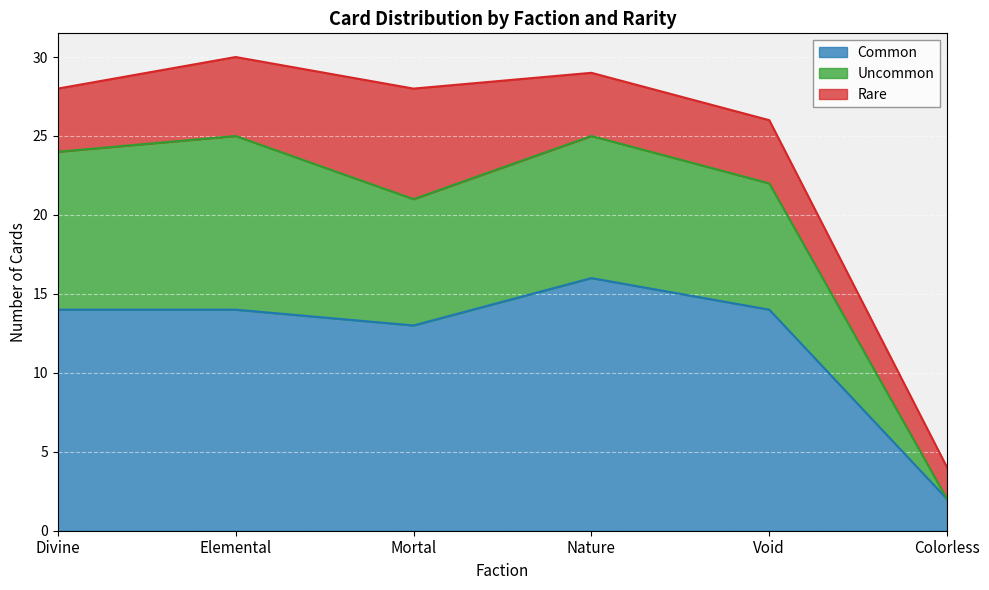

Reading right to left, transcribe the values for Common.

Colorless=2	Void=14	Nature=16	Mortal=13	Elemental=14	Divine=14